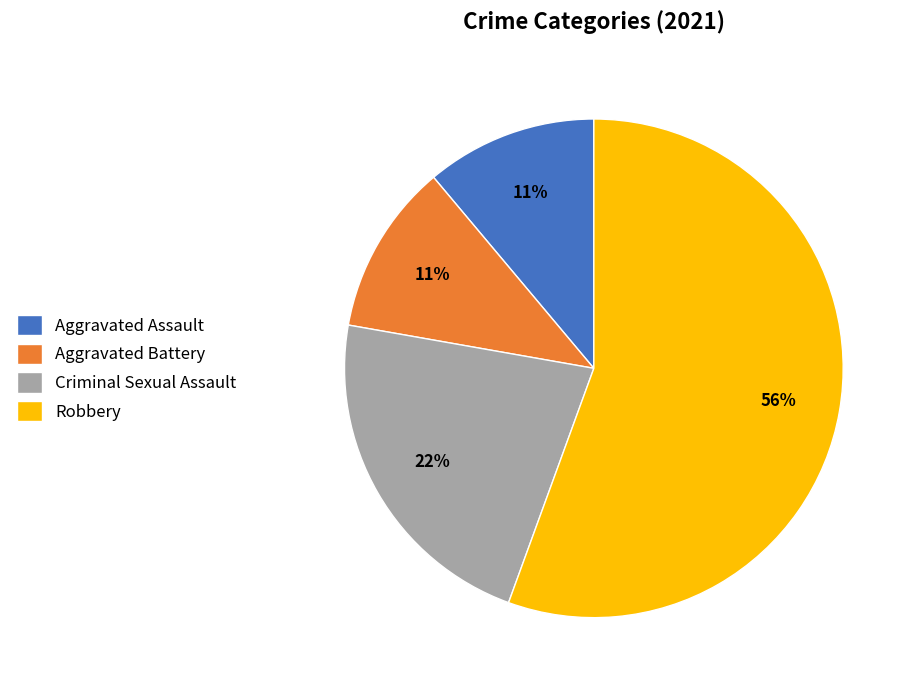

Between Criminal Sexual Assault and Robbery, which is larger?

Robbery